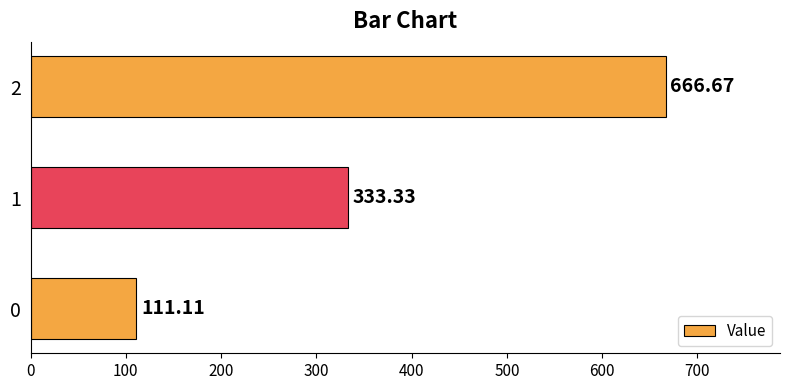

Rank the categories by value from lowest to highest.

0, 1, 2